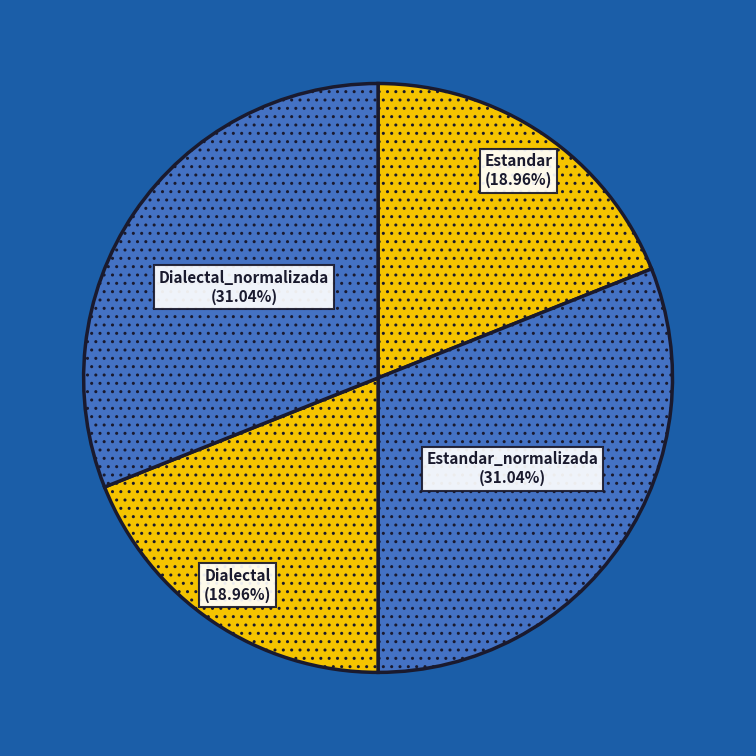

Is there a majority slice in this chart?

No